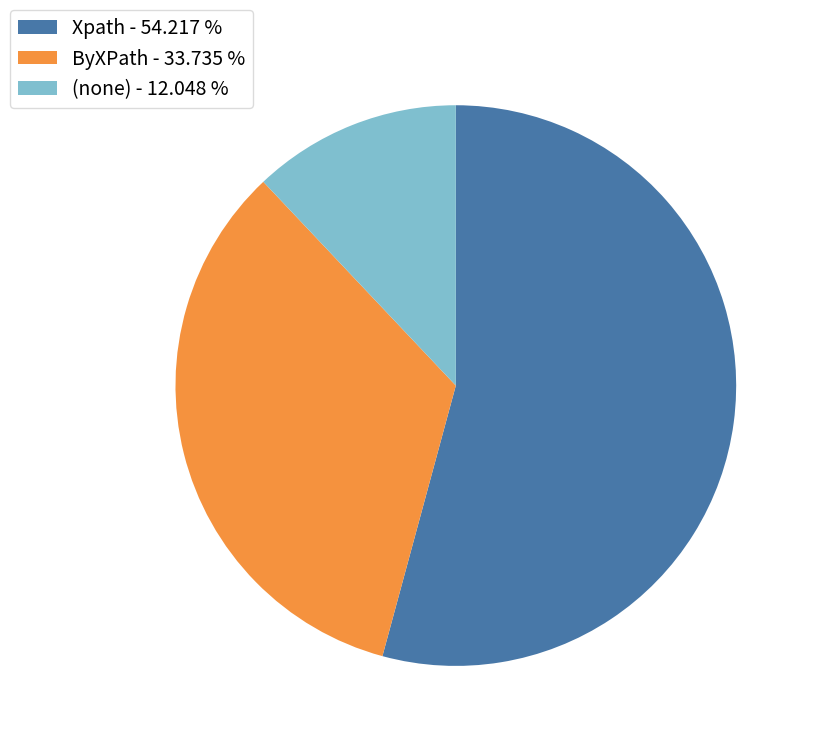

Rank the categories by value from highest to lowest.

Xpath - 54.217 %, ByXPath - 33.735 %, (none) - 12.048 %